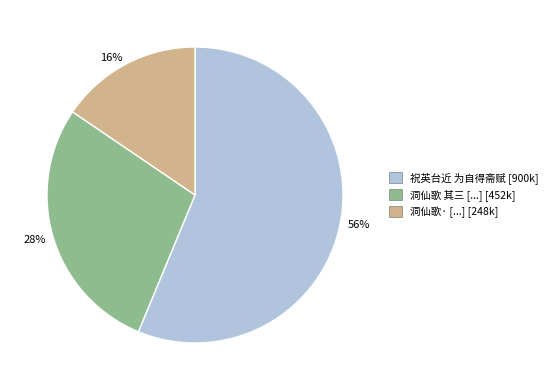

To the nearest percent, what is the average slice percentage?

33%